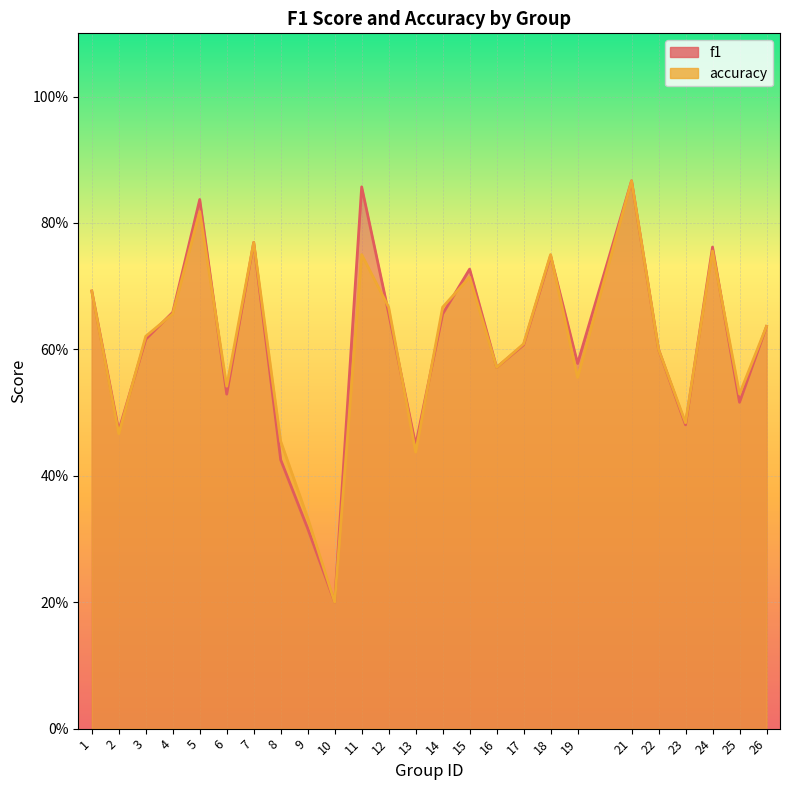

How many times do f1 and accuracy cross each other?

10